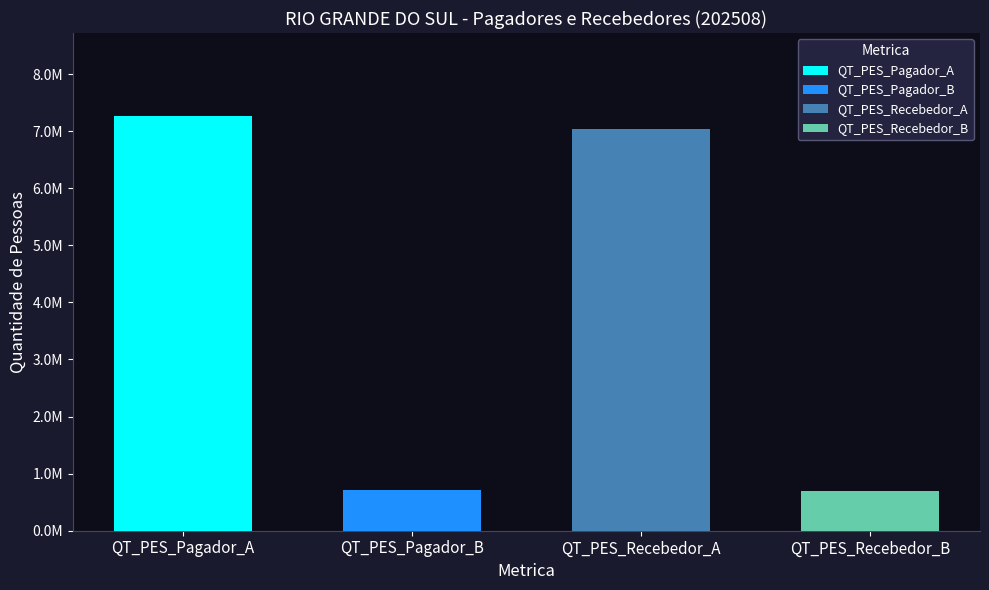

List the series in order of their peak value, lowest first.

QT_PES_Recebedor_B, QT_PES_Pagador_B, QT_PES_Recebedor_A, QT_PES_Pagador_A